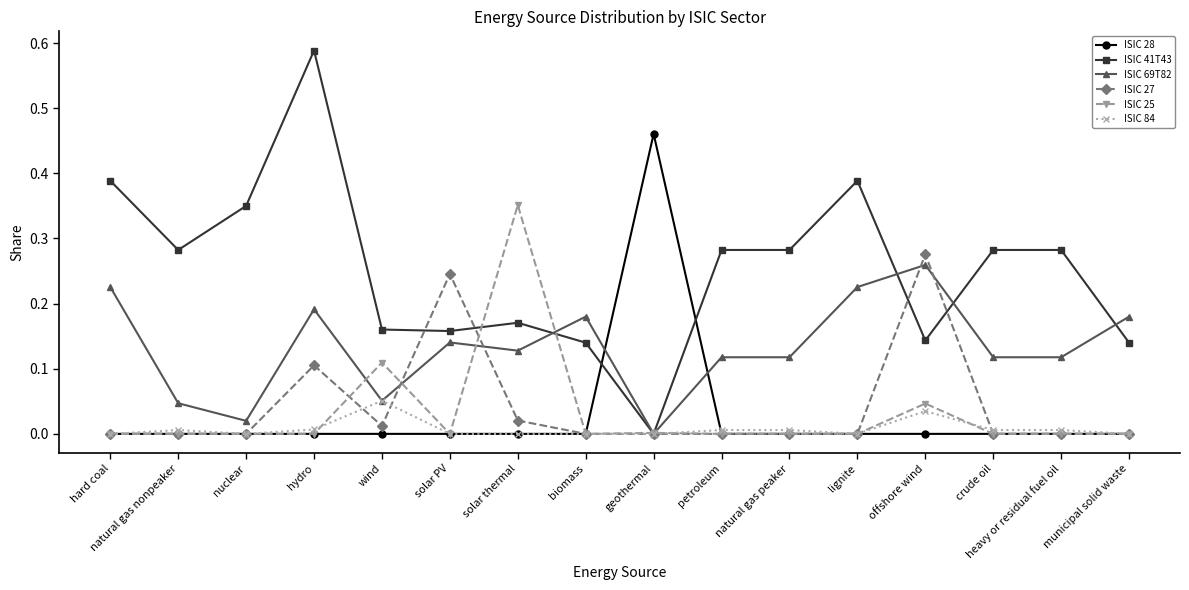

True or false: ISIC 69T82 has a value of 0.1 at offshore wind.

False